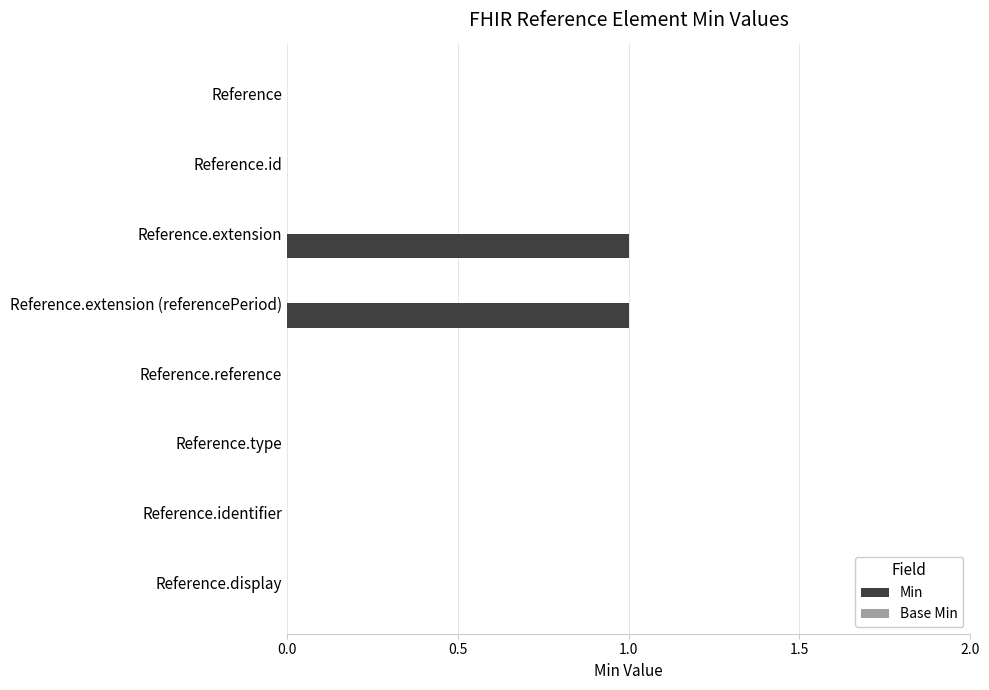

Is it true that the value at Reference.identifier is 1?

False